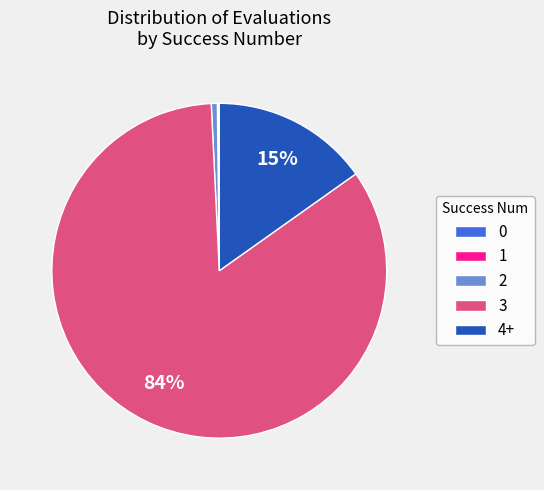

To the nearest percent, what is the difference between the 3 and 2 slice percentages?

83%